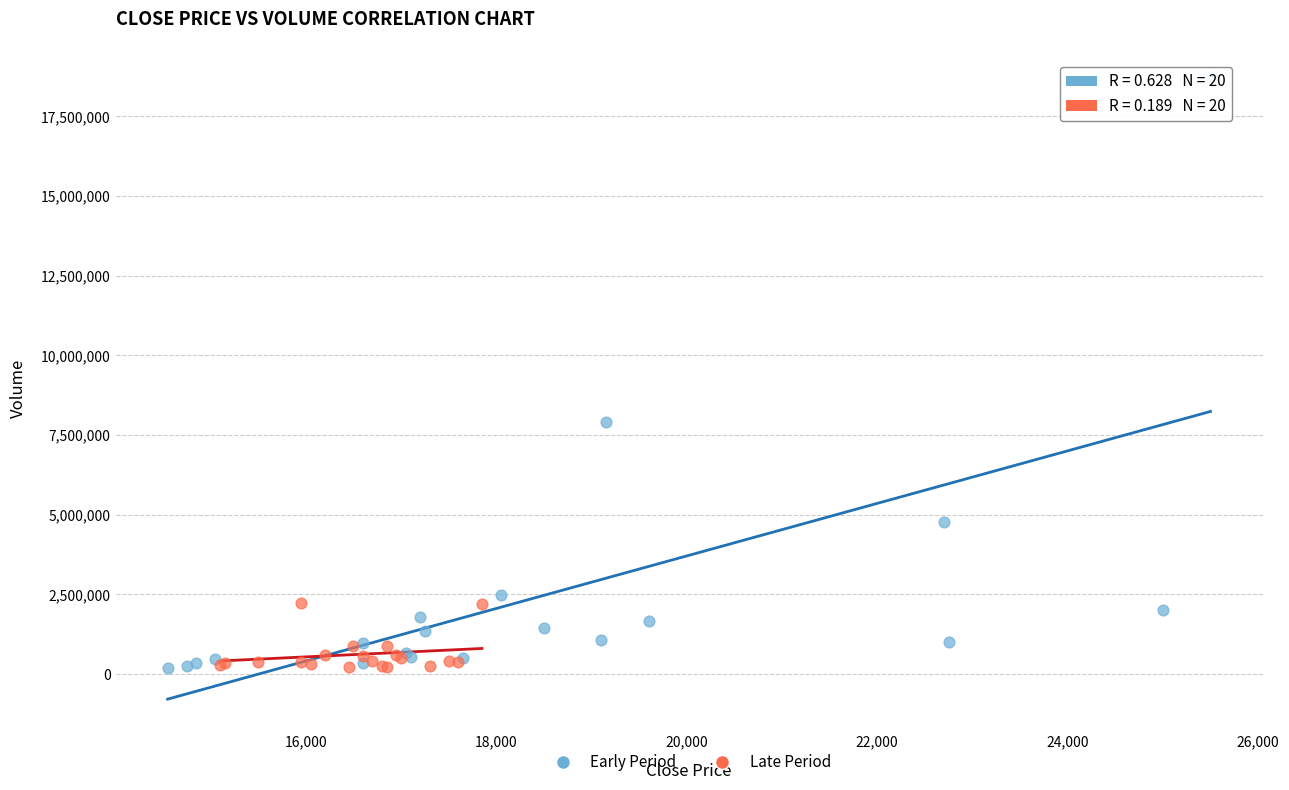

What are all the series names shown in the legend?

Early Period, Late Period